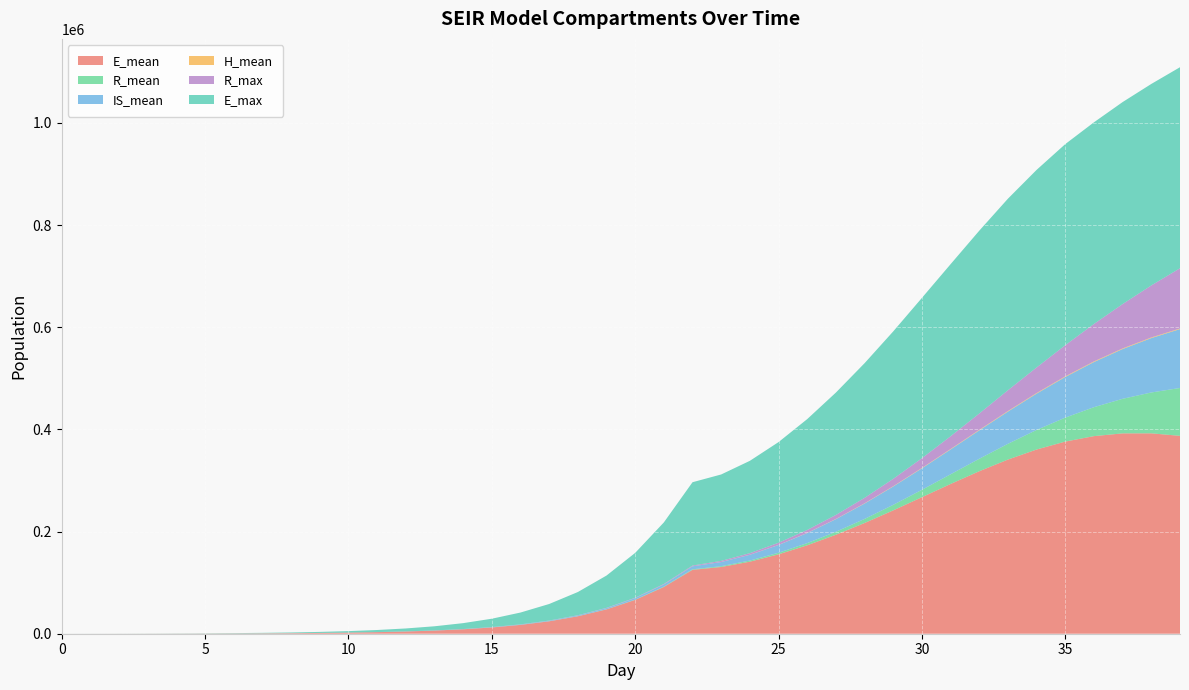

Reading left to right, list all the values displayed in this chart.

E_mean: 0=23.2	1=52.1	2=91.7	3=147.9	4=226.2	5=339.1	6=499.6	7=725.7	8=1045.2	9=1499.4	10=2140.6	11=3046.6	12=4325.4	13=6131.7	14=8673.7	15=12249.7	16=17269.9	17=24295.6	18=34087.7	19=47630.7	20=66231.8	21=91424.7	22=125015.2	23=130624.9	24=141016.8	25=155365.9	26=173102.3	27=193712.8	28=216717.0	29=241493.1	30=267272.9	31=293148.2	32=318073.0	33=340931.3	34=360623.0	35=376160.7	36=386824.9	37=392201.8	38=392267.5	39=387370.6
R_mean: 0=0.0	1=0.0	2=0.1	3=0.1	4=0.3	5=0.5	6=0.9	7=1.7	8=3.1	9=5.6	10=9.8	11=15.9	12=25.3	13=39.1	14=58.6	15=86.6	16=127.6	17=185.3	18=268.0	19=385.1	20=550.6	21=784.9	22=1116.8	23=1582.2	24=2234.7	25=3111.7	26=4284.5	27=5858.4	28=7990.2	29=10813.2	30=14440.8	31=18955.0	32=24402.8	33=30843.6	34=38325.0	35=46910.0	36=56674.9	37=67682.0	38=80008.6	39=93697.1
IS_mean: 0=0.0	1=0.3	2=1.1	3=2.8	4=5.4	5=9.6	6=16.2	7=25.4	8=38.8	9=58.0	10=84.7	11=122.7	12=176.7	13=253.4	14=362.1	15=515.7	16=733.1	17=1040.2	18=1473.3	19=2082.0	20=2937.2	21=4133.4	22=5800.5	23=8115.7	24=11300.3	25=15195.9	26=19689.9	27=24697.3	28=30113.0	29=35886.6	30=42035.7	31=48574.3	32=55577.2	33=63077.2	34=71087.0	35=79556.7	36=88373.6	37=97405.0	38=106451.5	39=115297.5
H_mean: 0=0.0	1=0.0	2=0.0	3=0.0	4=0.0	5=0.0	6=0.0	7=0.0	8=0.1	9=0.2	10=0.5	11=0.9	12=1.6	13=2.5	14=3.8	15=5.6	16=8.1	17=12.0	18=17.2	19=24.8	20=35.2	21=50.0	22=70.5	23=98.9	24=138.3	25=191.7	26=263.1	27=356.6	28=474.7	29=614.3	30=761.2	31=900.0	32=1018.6	33=1108.1	34=1170.1	35=1208.6	36=1230.1	37=1238.2	38=1239.9	39=1237.0
R_max: 0=0.0	1=2.0	2=2.0	3=3.0	4=3.0	5=4.0	6=5.0	7=8.0	8=12.0	9=18.0	10=27.0	11=39.0	12=51.0	13=69.0	14=95.0	15=136.0	16=190.0	17=268.0	18=380.0	19=522.0	20=738.0	21=1069.0	22=1478.0	23=2156.0	24=3023.0	25=4205.0	26=5742.0	27=7902.0	28=10684.0	29=14398.0	30=19094.0	31=24979.0	32=32018.0	33=40684.0	34=50064.0	35=61019.0	36=73327.0	37=86852.0	38=101851.0	39=117870.0
E_max: 0=39.0	1=80.0	2=123.0	3=200.0	4=300.0	5=447.0	6=670.0	7=952.0	8=1352.0	9=1990.0	10=2834.0	11=4056.0	12=5722.0	13=8074.0	14=11516.0	15=16373.0	16=23134.0	17=32371.0	18=45381.0	19=63199.0	20=87736.0	21=120411.0	22=163098.0	23=169191.0	24=180755.0	25=197073.0	26=217051.0	27=239565.0	28=263606.0	29=288654.0	30=313838.0	31=336872.0	32=357894.0	33=375021.0	34=386789.0	35=393676.0	36=394761.0	37=395428.0	38=394450.0	39=393528.0